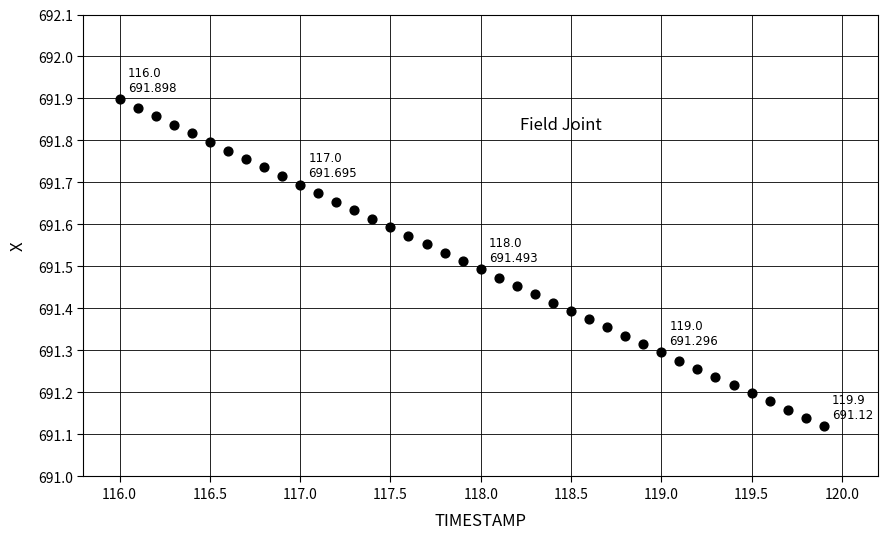

What is the range of Y values (max minus min)?

0.8